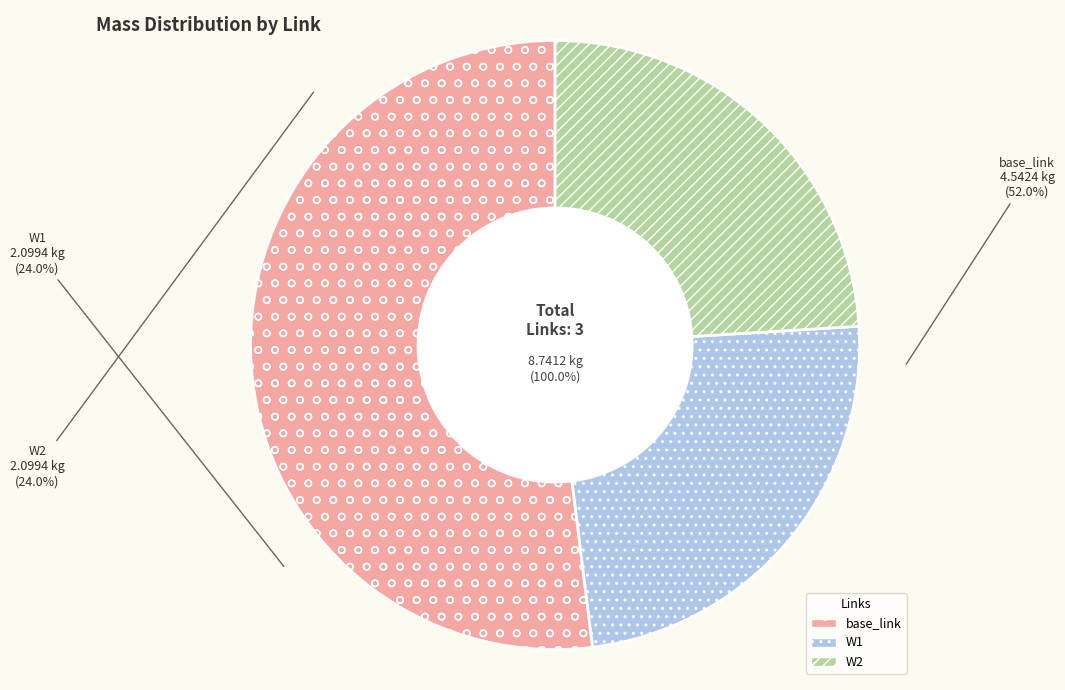

Which slice is the smallest?

W1